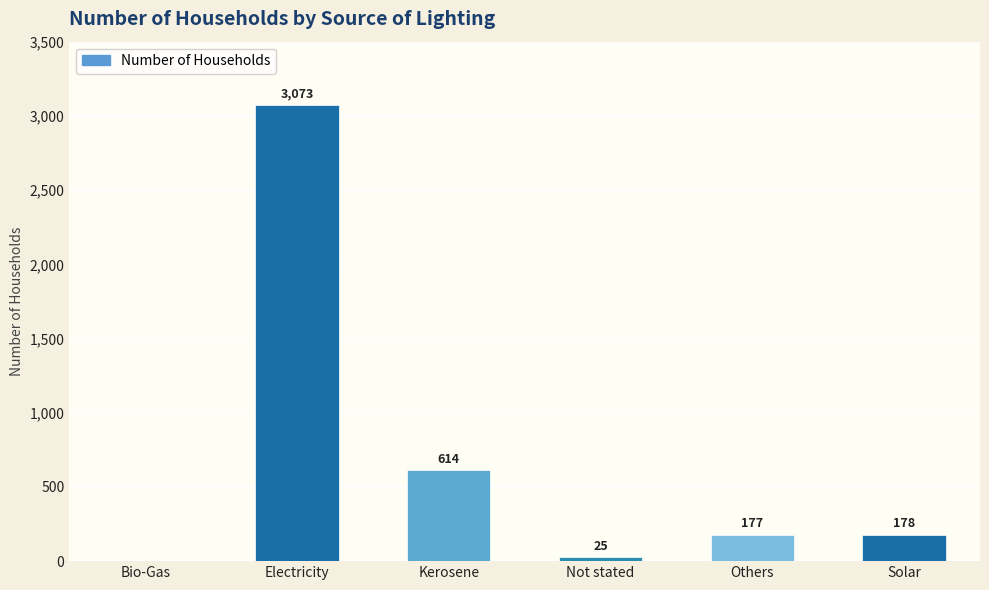

What is the sum of the values at Electricity and Bio-Gas?

3073